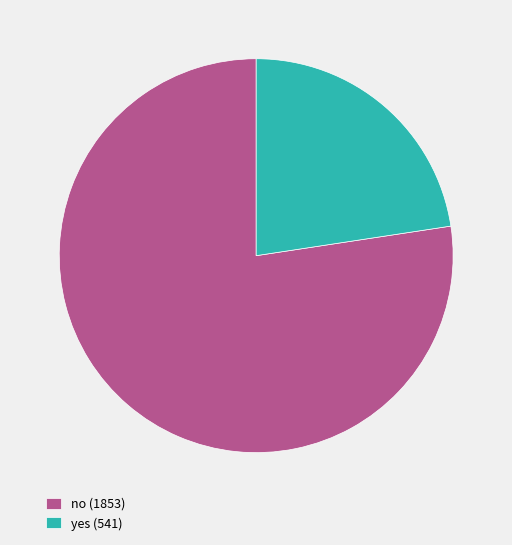

Combined, do yes (541) and no (1853) account for over 50%?

Yes